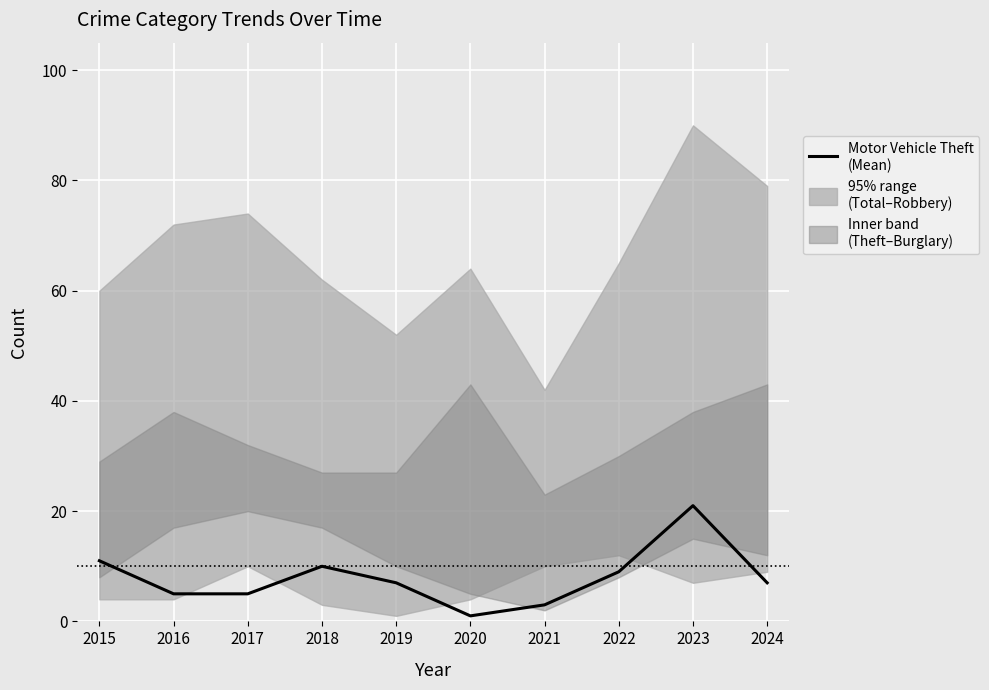

Reading right to left, extract all data points from this chart.

2024=7	2023=21	2022=9	2021=3	2020=1	2019=7	2018=10	2017=5	2016=5	2015=11